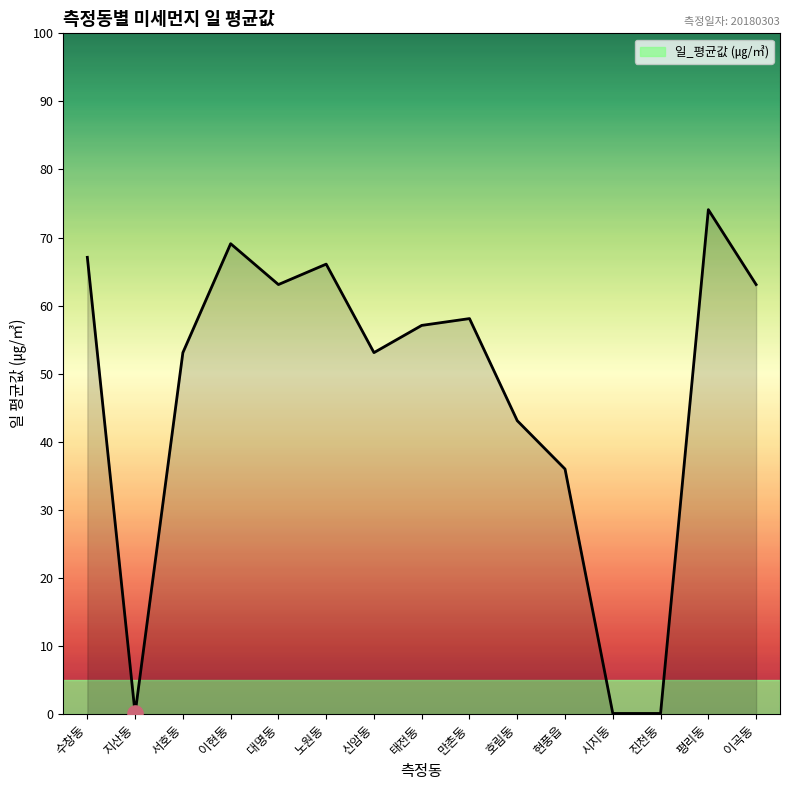

Approximately how many times larger is the value at 신암동 compared to 호림동?

1.2